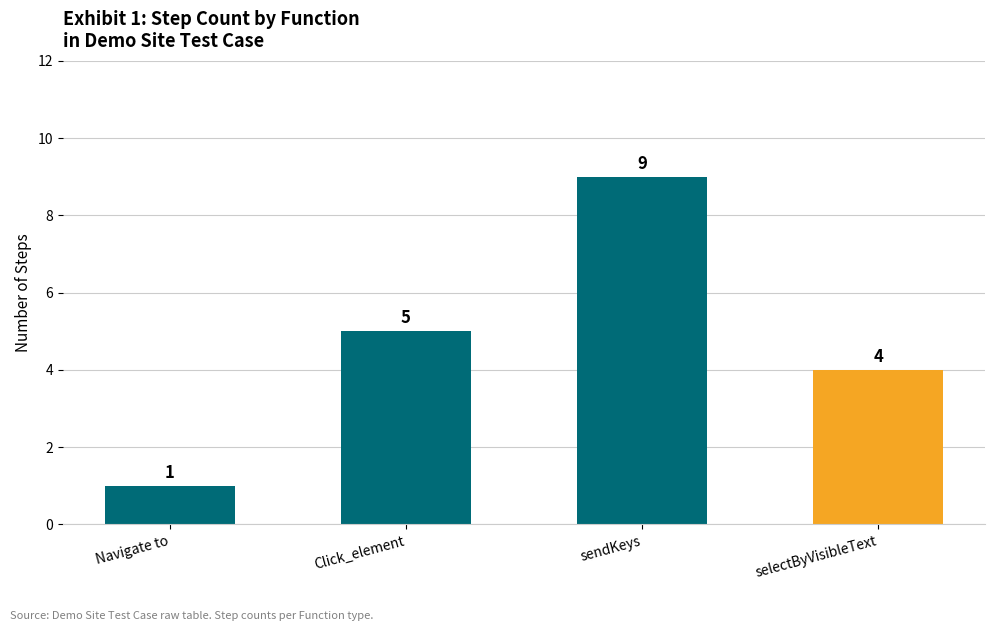

What is the change in value from Navigate to to Click_element?

+4